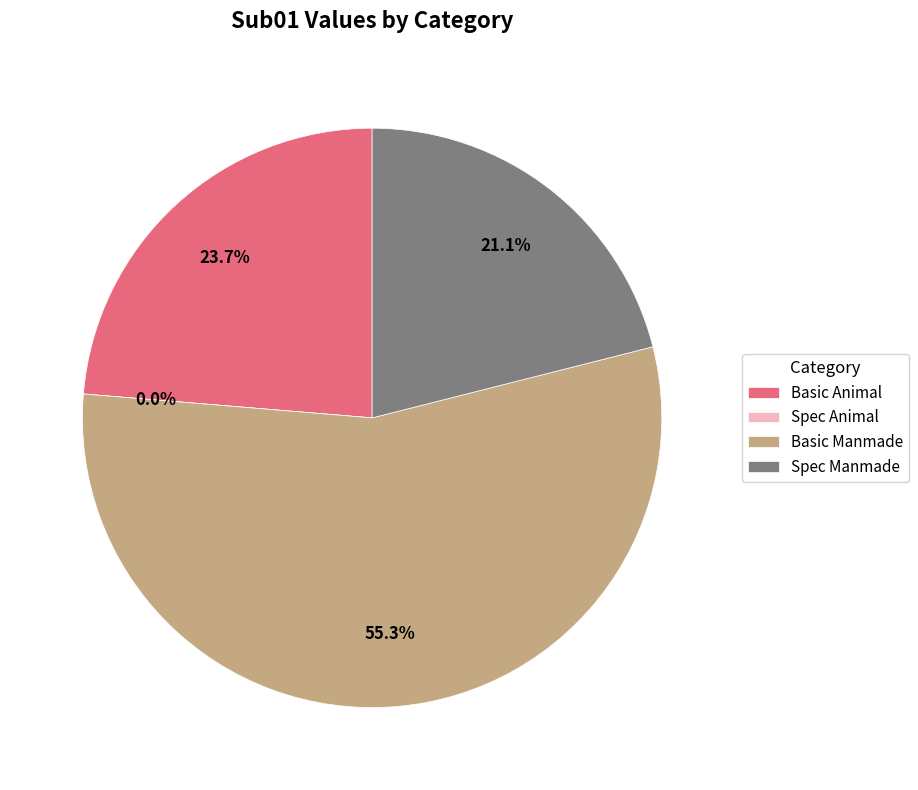

What is the change in value from Spec Animal to Spec Manmade?

+0.3